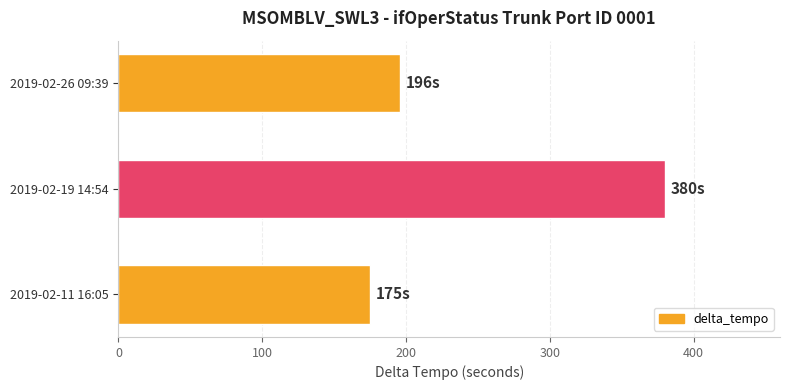

Rank the categories by value from highest to lowest.

2019-02-19 14:54, 2019-02-26 09:39, 2019-02-11 16:05